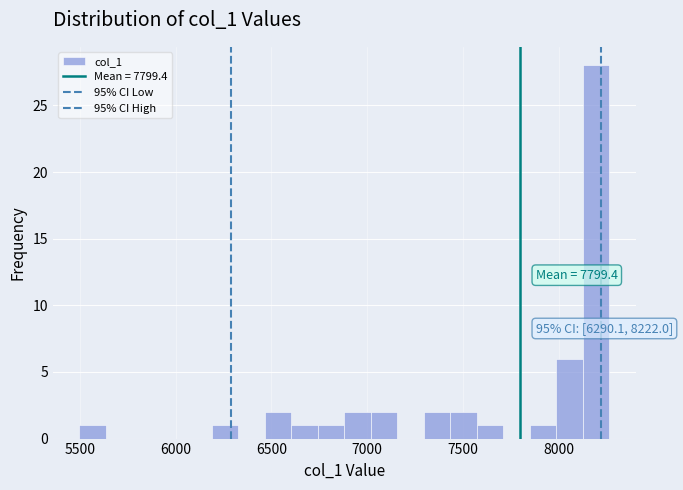

Around what value on the x-axis is the tallest bar? Give the approximate position of its centre, as read against the axis.

8200